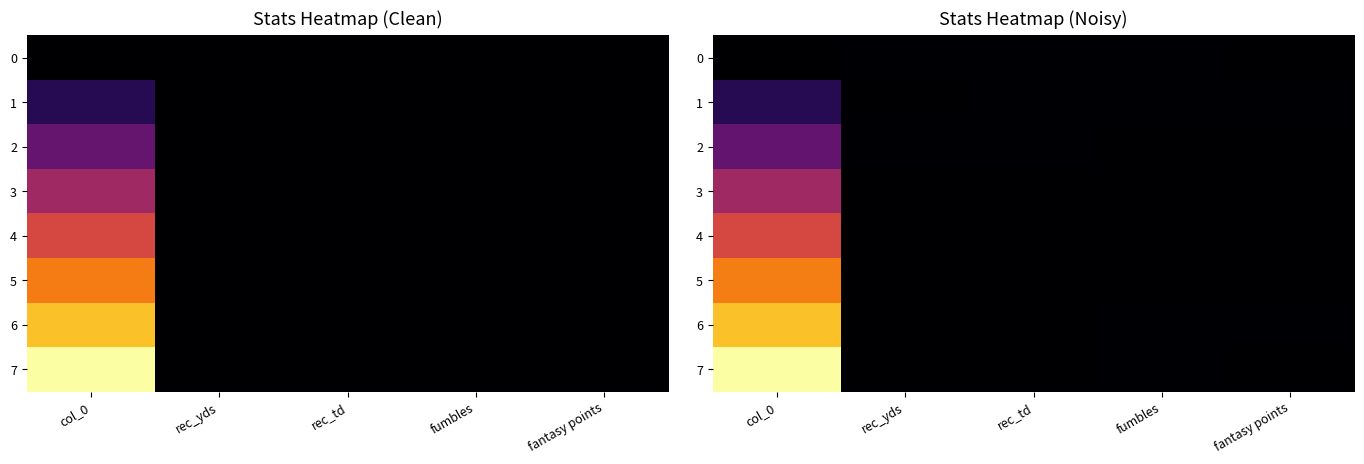

At which category is the sum across all series the highest?

col_0